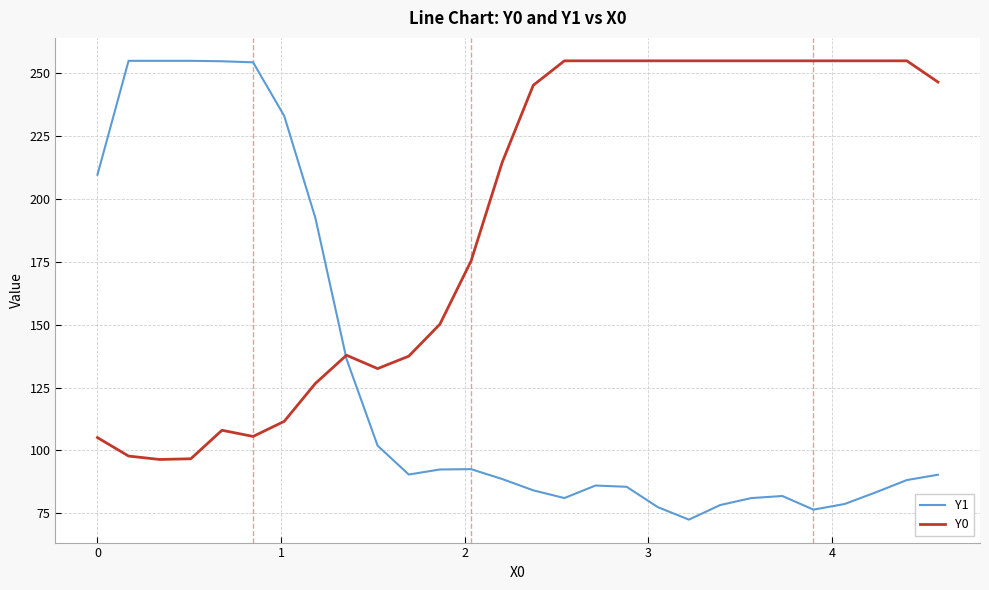

Which series has the largest total across all categories?

Y0